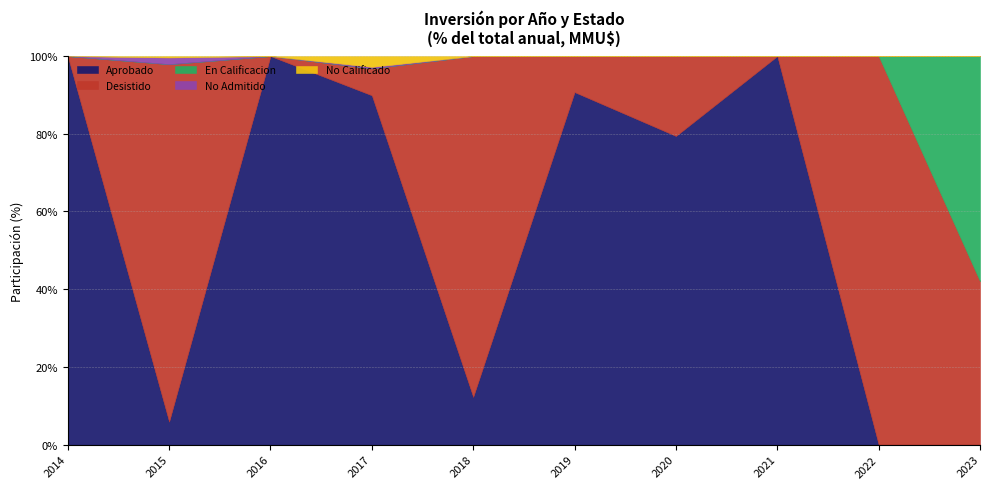

At how many categories does at least one series exceed 175623?

1